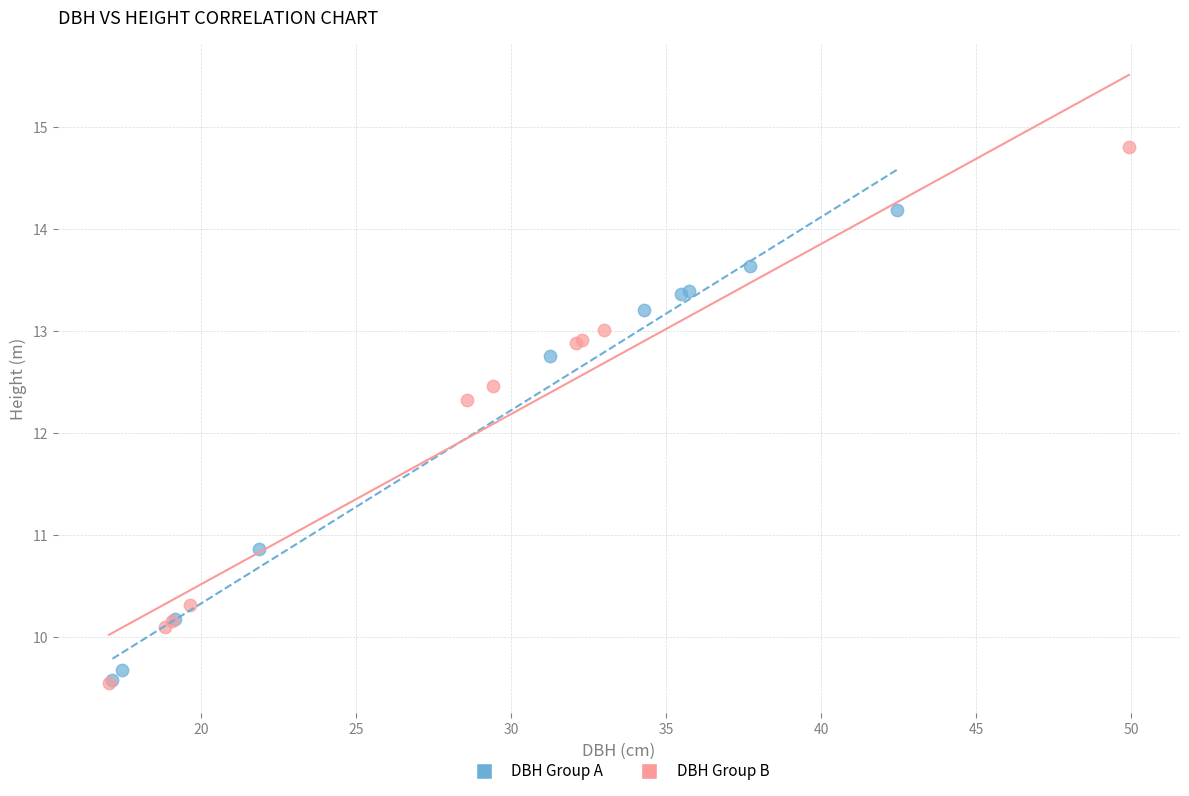

Which series has the widest spread of Y values?

DBH Group B